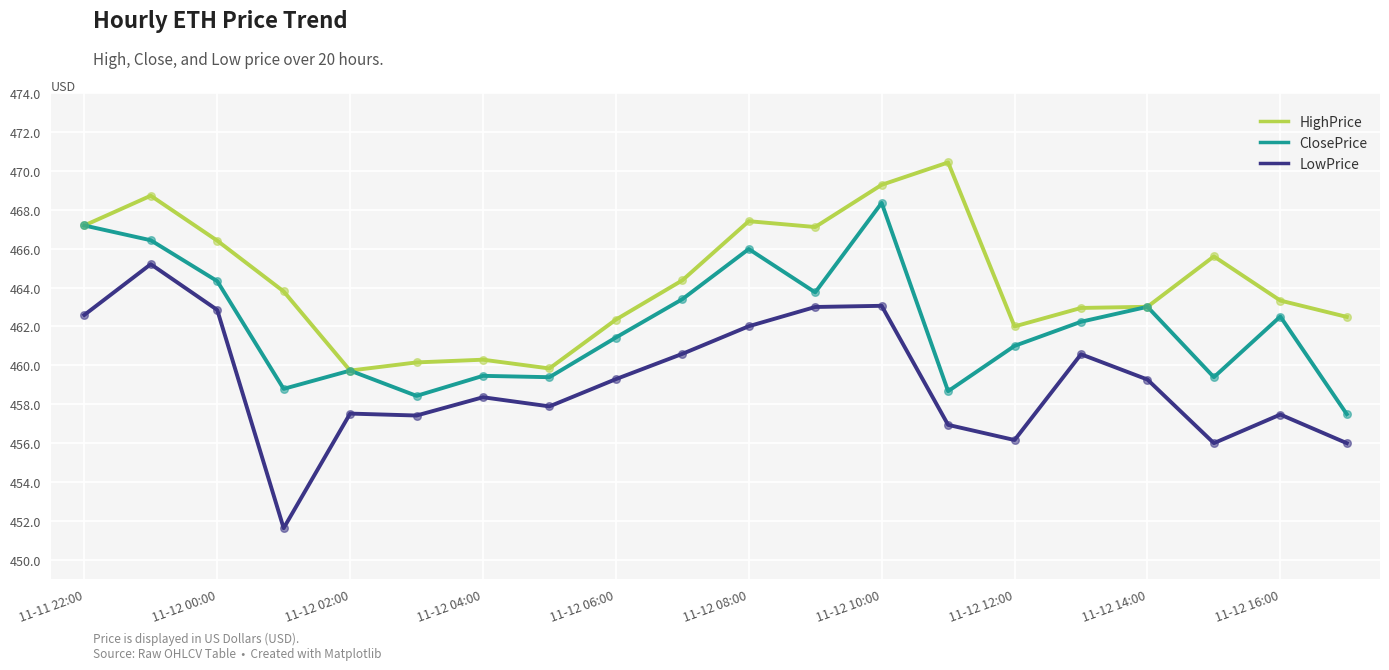

At how many categories does at least one series exceed 458?

20